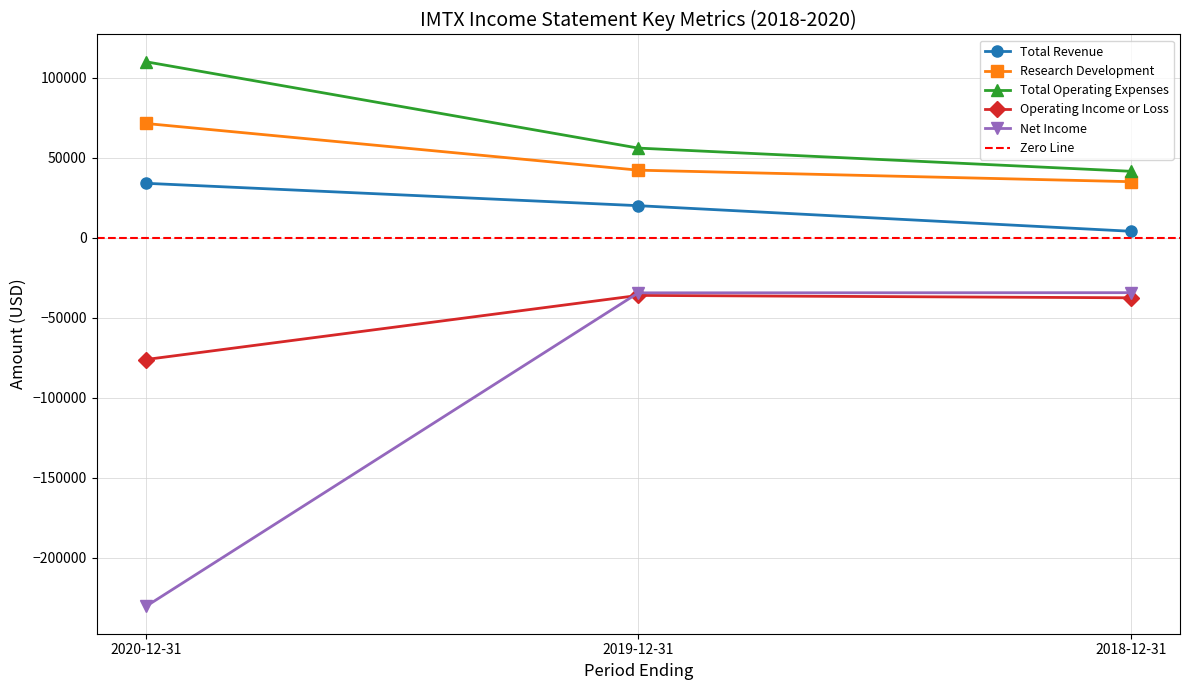

What is the spread (max minus min) of values at 2018-12-31?

79100